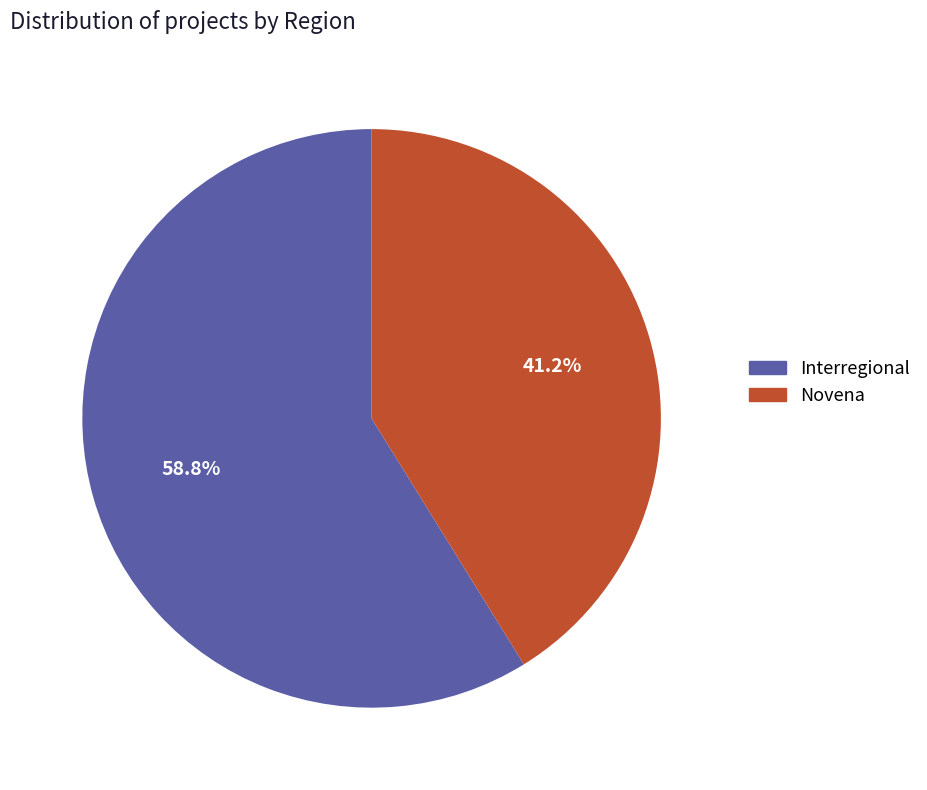

To the nearest percent, what is the average slice percentage?

50%